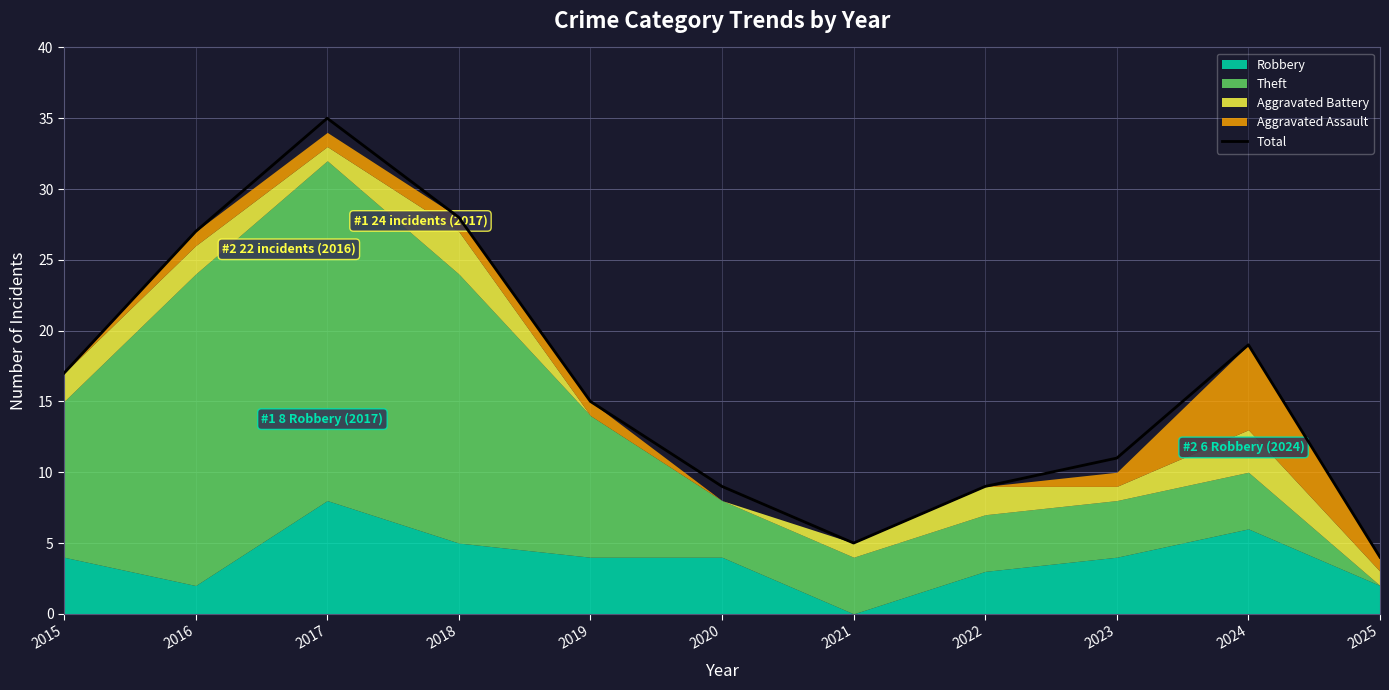

What is the greatest value displayed?

35